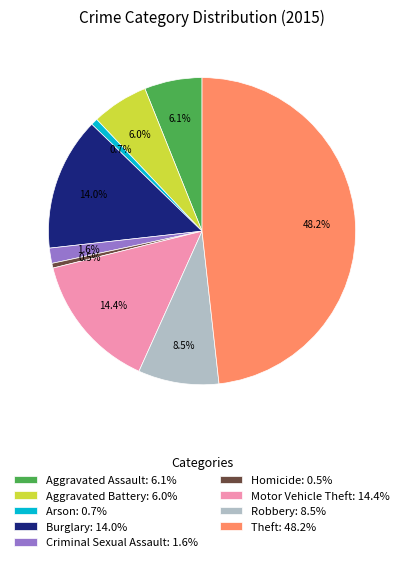

Does Burglary: 14.0% represent more than half of the total?

No